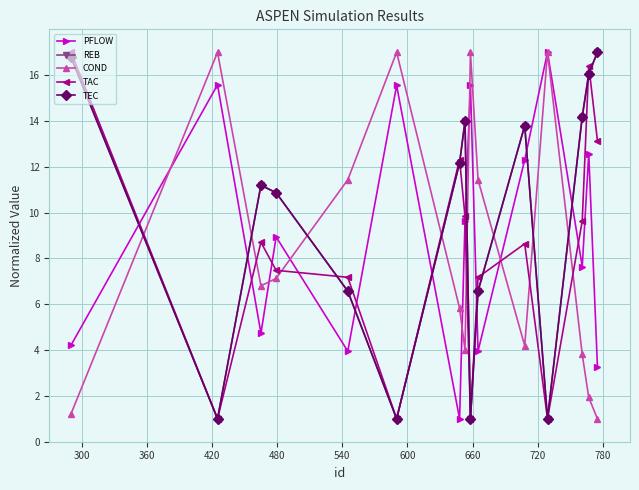

In COND, how many points are lower than both neighbors (excluding endpoints)?

3